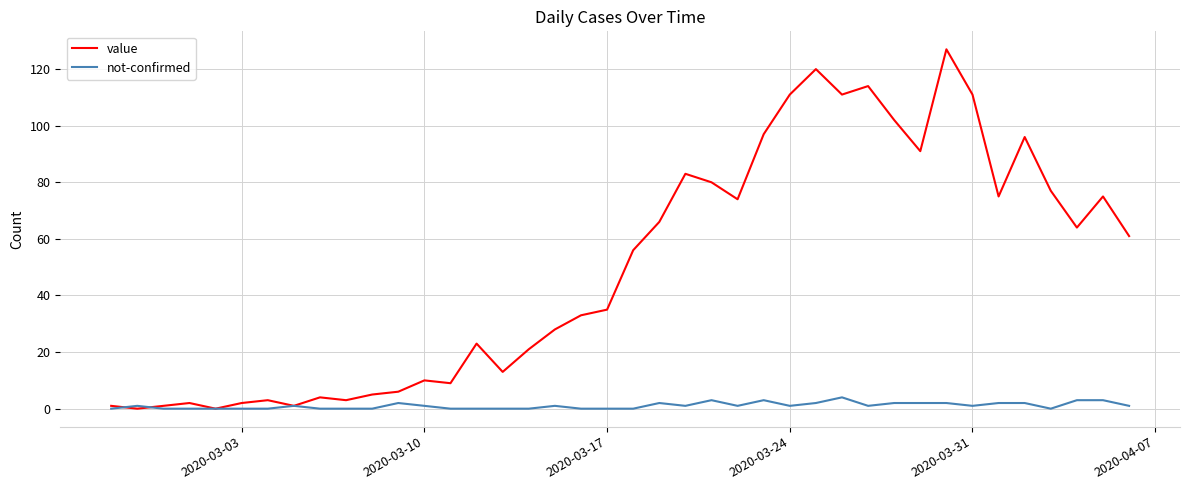

How many lines are shown in the chart?

2